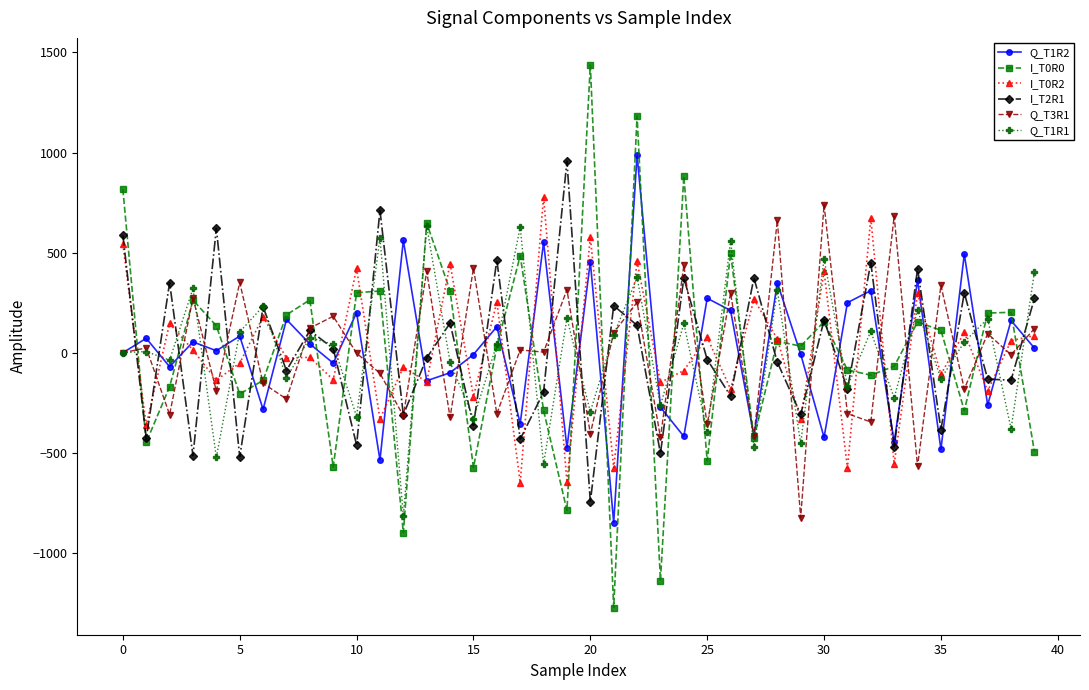

True or false: I_T2R1 has more than 1 interior local peaks.

True